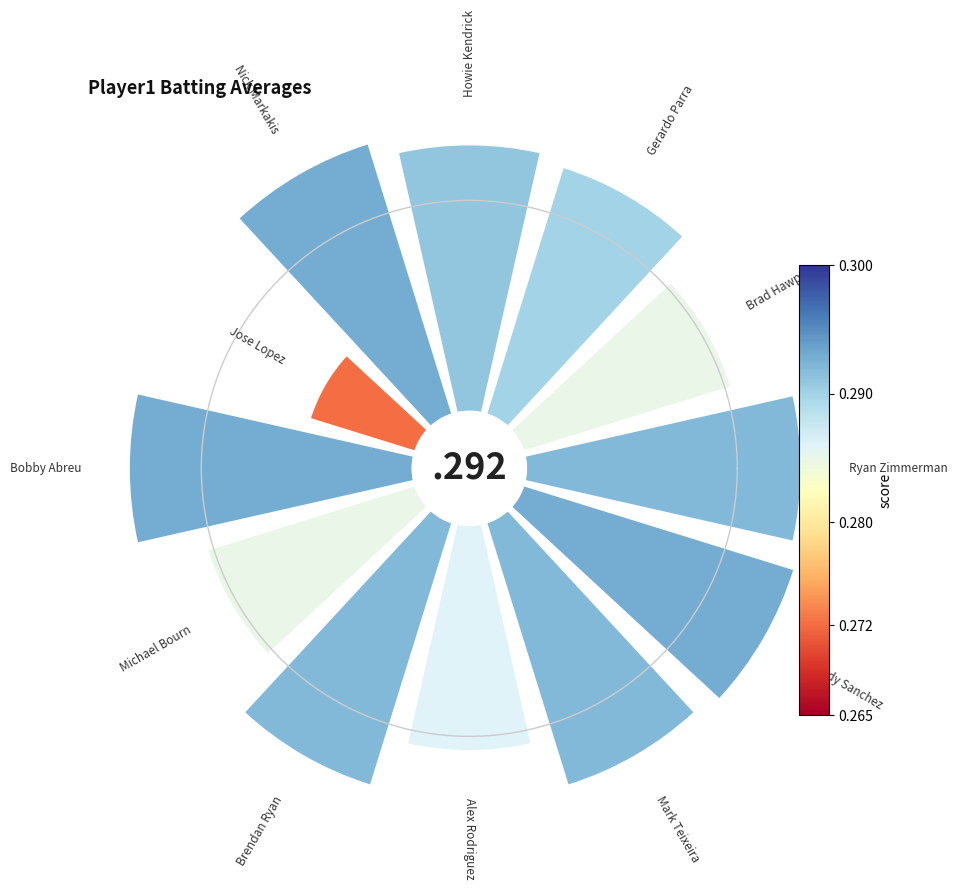

True or false: 6 accounts for 20% of the total.

False